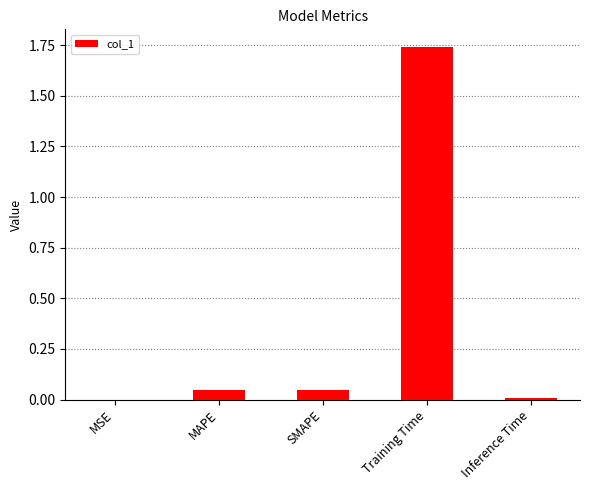

What is the sum of all values?

1.8